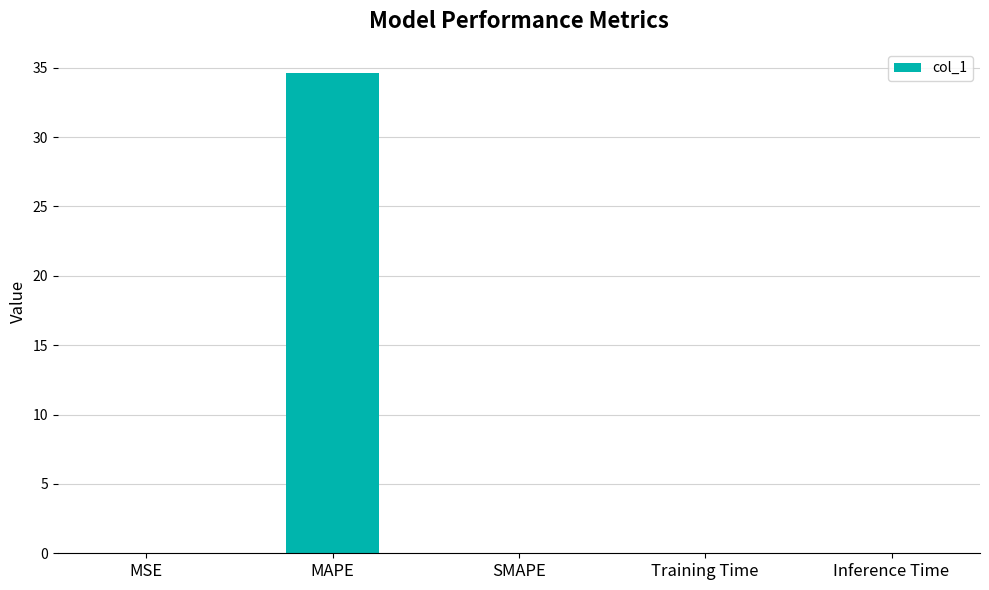

The chart shows a value of 0.0 at Training Time. True or false?

True